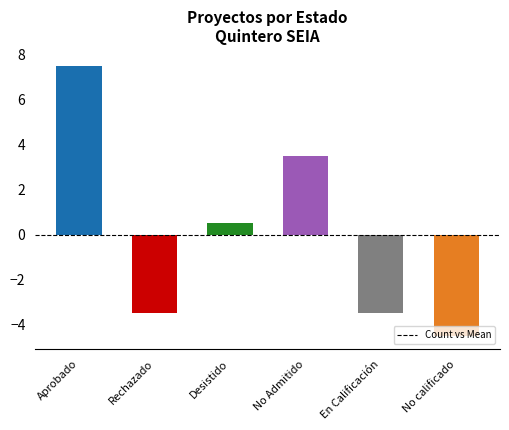

How many bars are there in total?

6